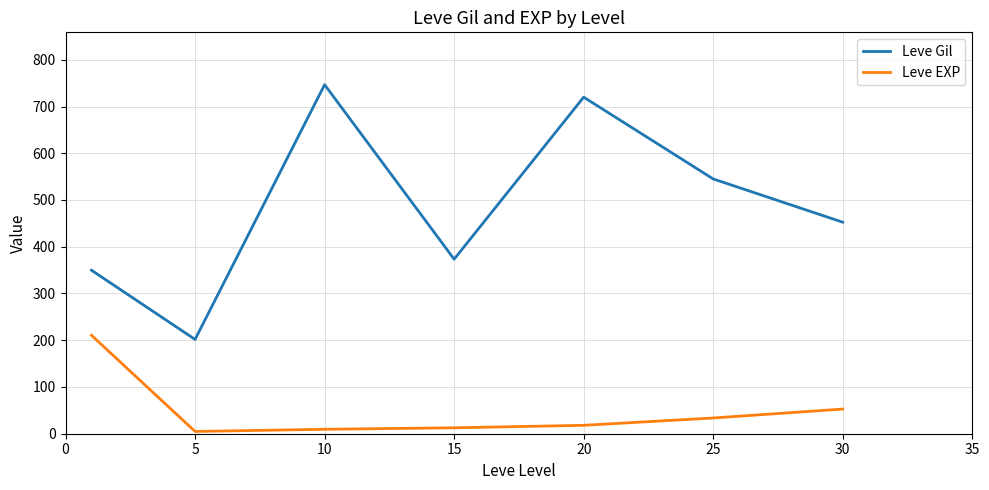

What is the greatest value displayed?

746.7